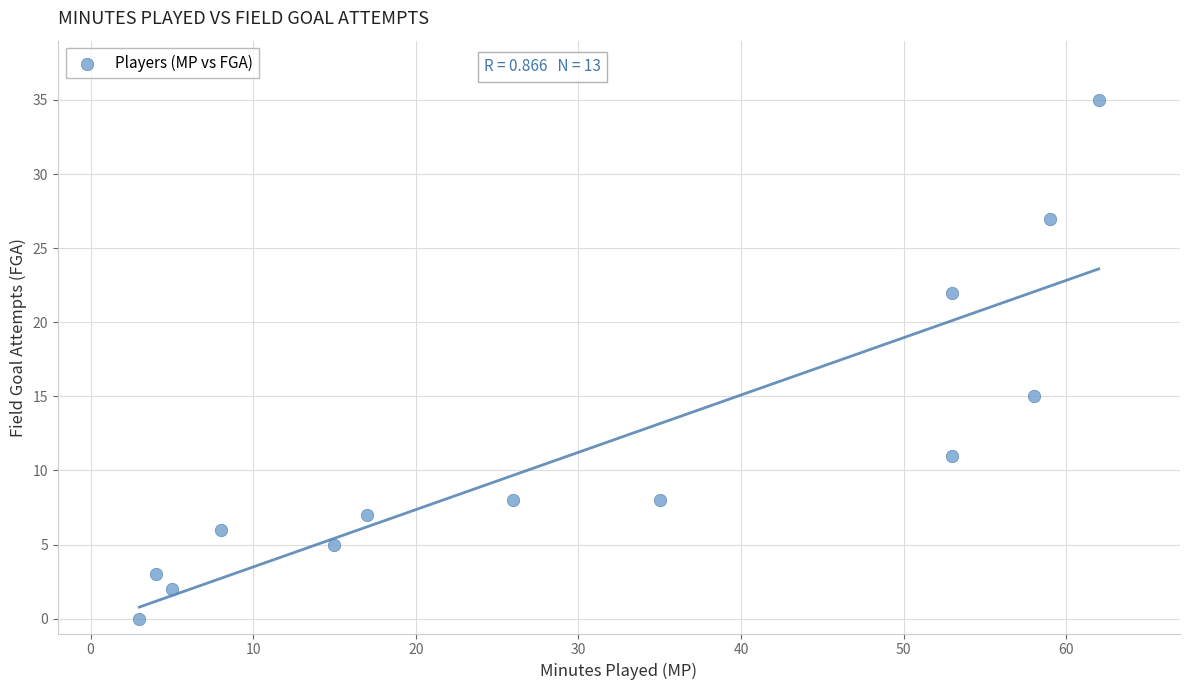

What is the range of Y values (max minus min)?

35